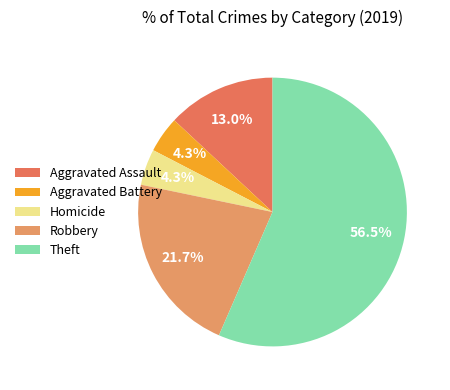

True or false: Theft accounts for 49% of the total.

False